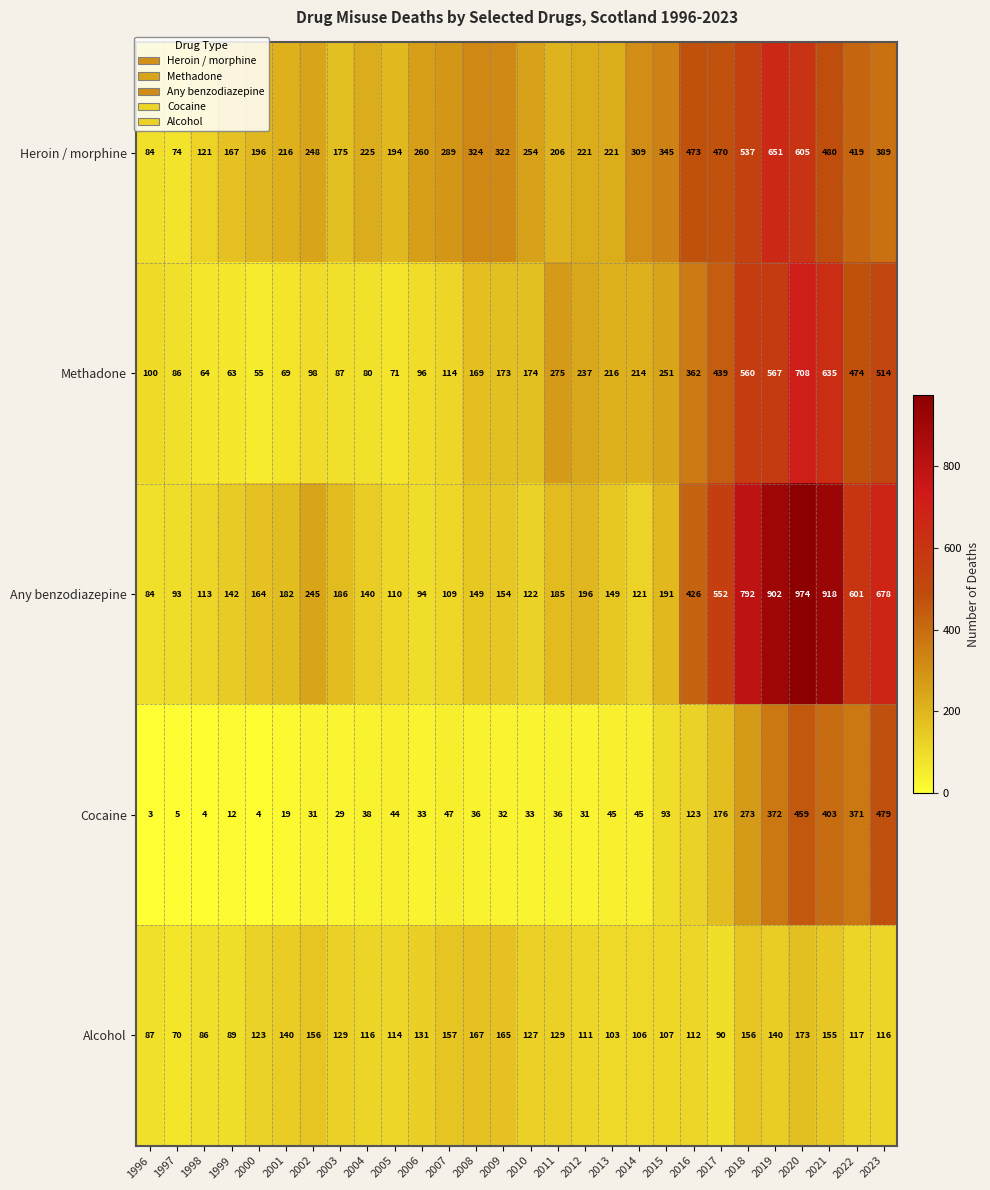

How many data points in Alcohol are less than 123?

14